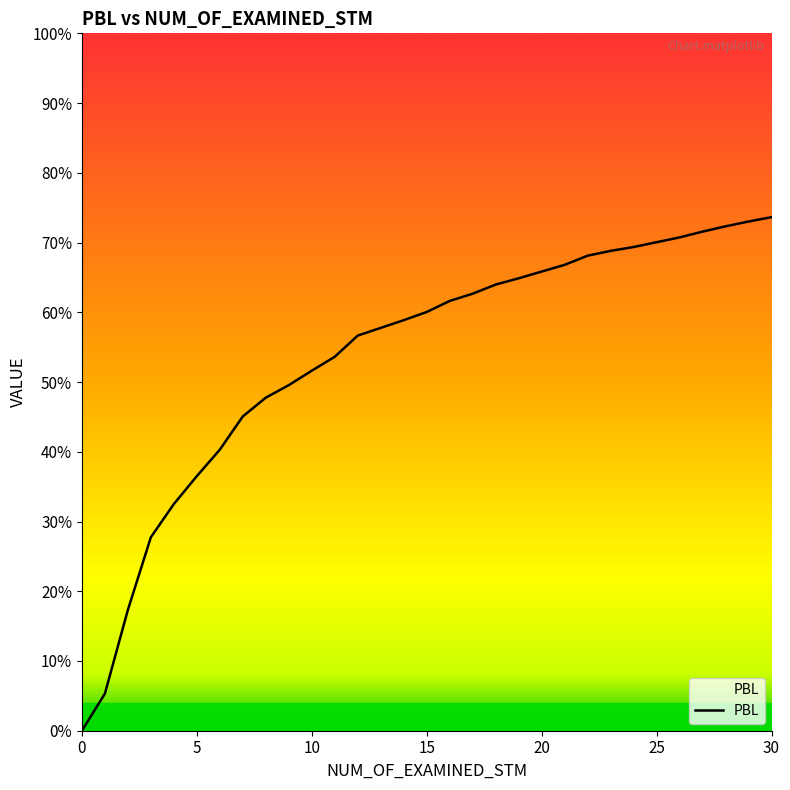

Reading left to right, list all the values displayed in this chart.

0.0	0.1	0.2	0.3	0.3	0.4	0.4	0.5	0.5	0.5	0.5	0.5	0.6	0.6	0.6	0.6	0.6	0.6	0.6	0.6	0.7	0.7	0.7	0.7	0.7	0.7	0.7	0.7	0.7	0.7	0.7